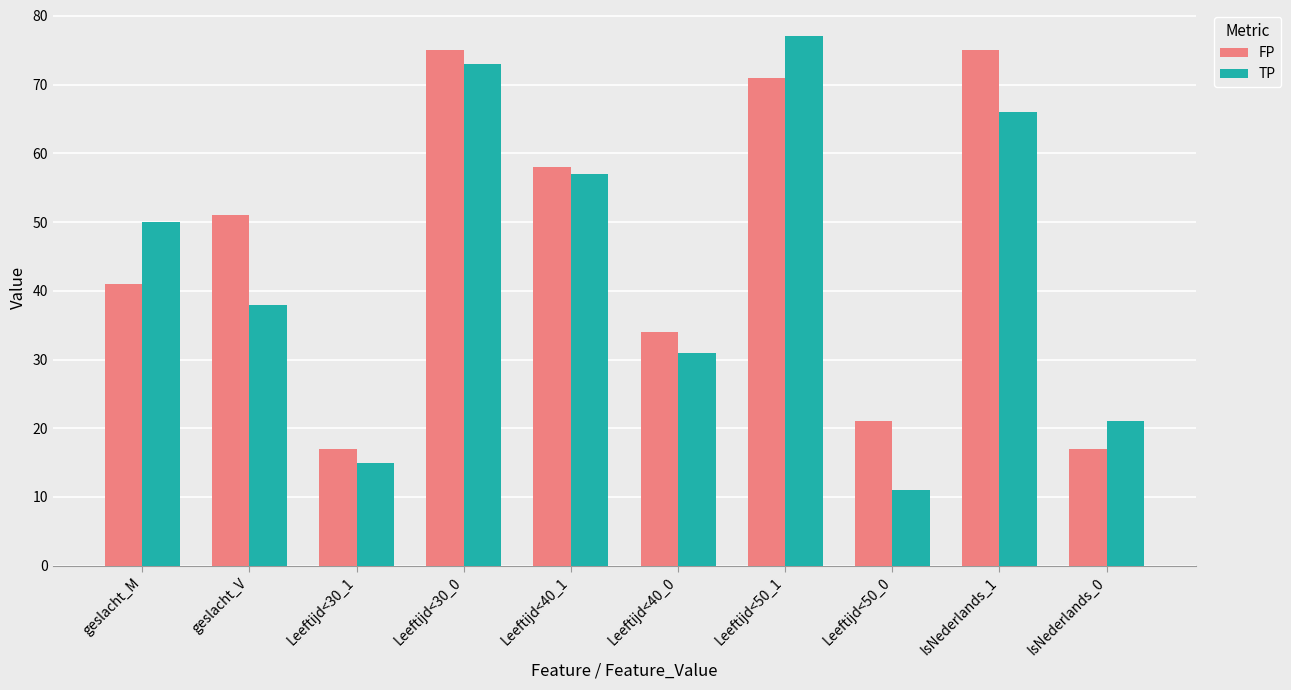

What is the total value across all series at IsNederlands_1?

141